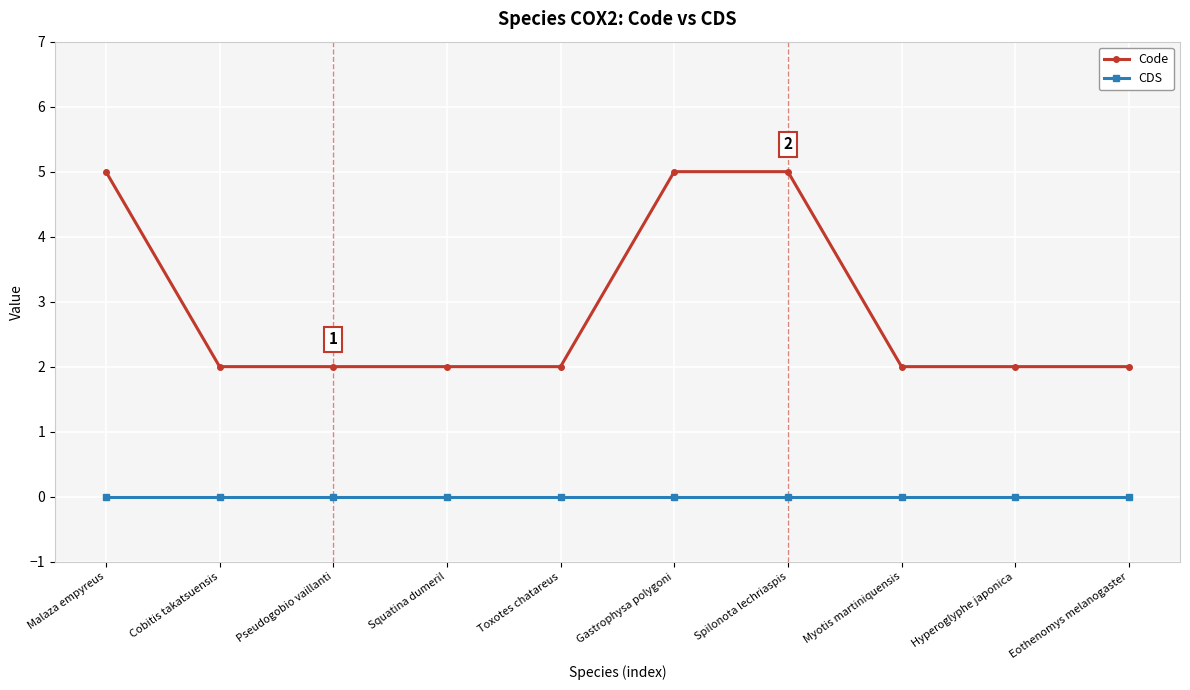

True or false: Code and CDS cross at least once.

False